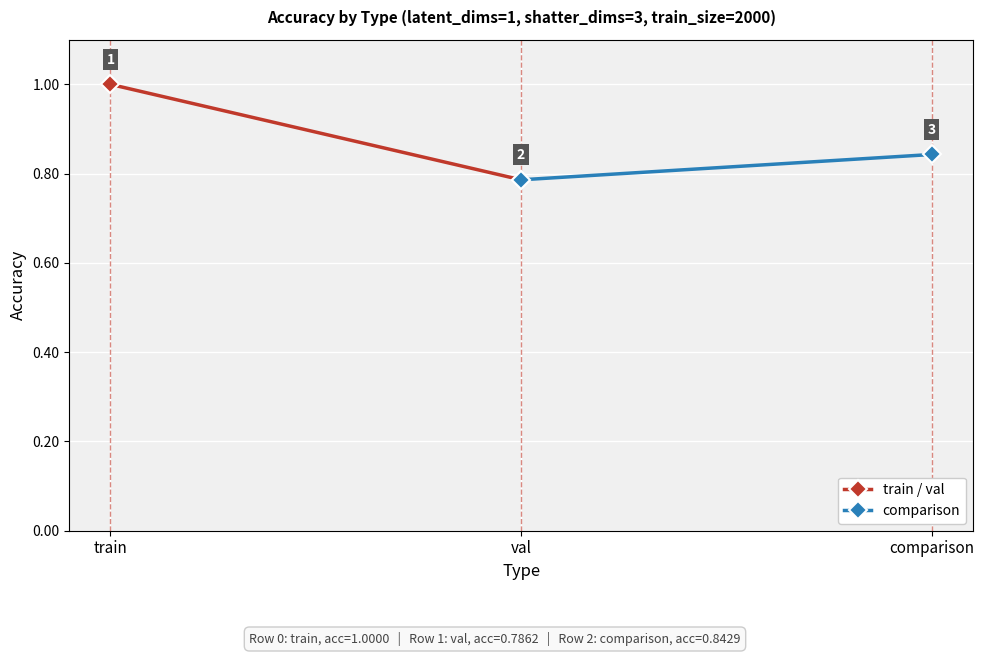

At val, list the series in order from smallest to largest.

train / val, comparison